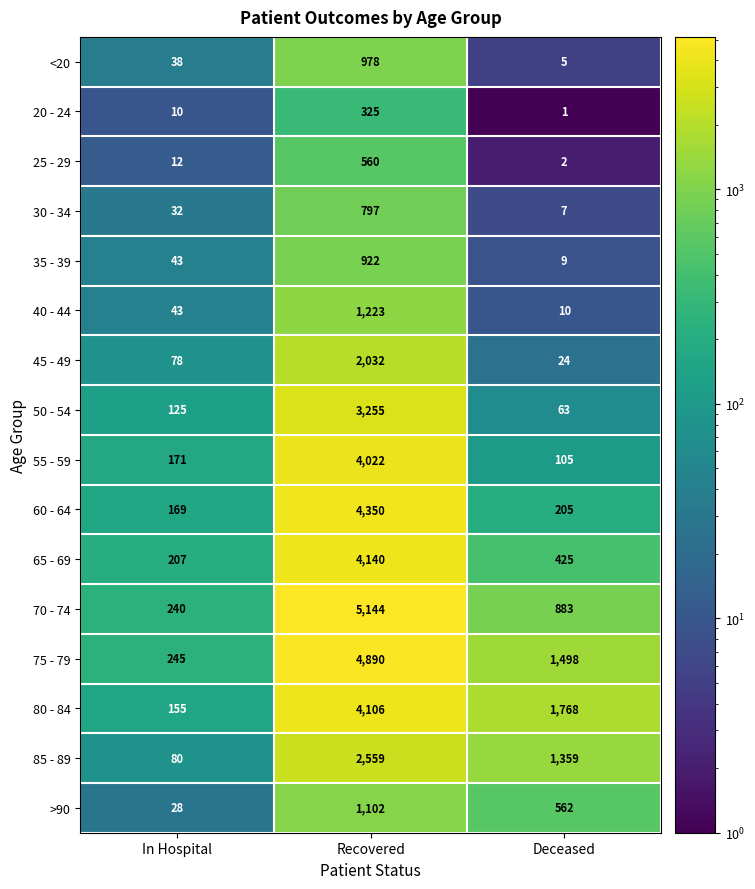

At which category is the sum across all series the highest?

Recovered